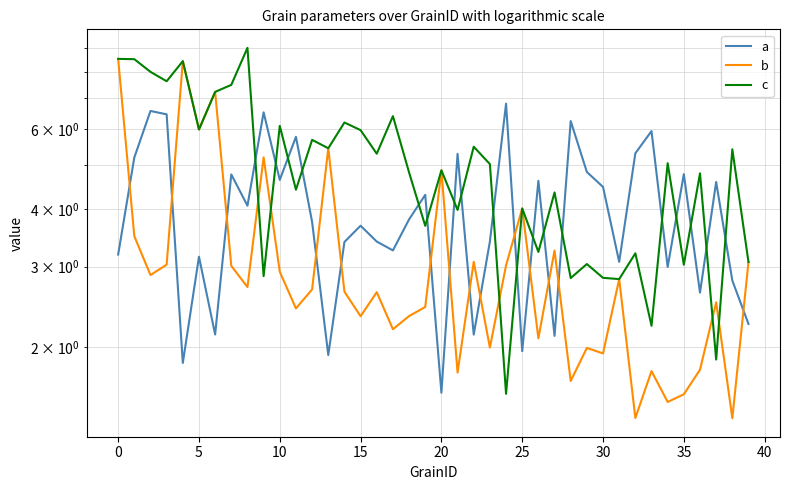

Which series changed the most between 35 and 15?

c